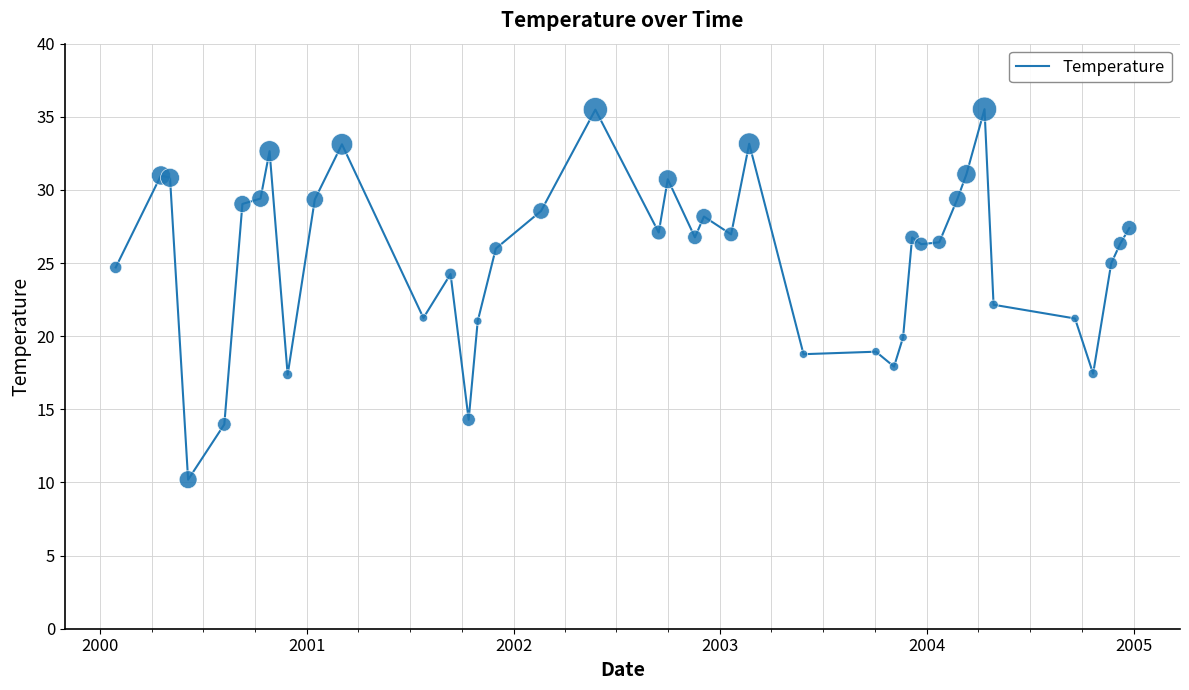

What is the minimum value shown in the chart?

10.2